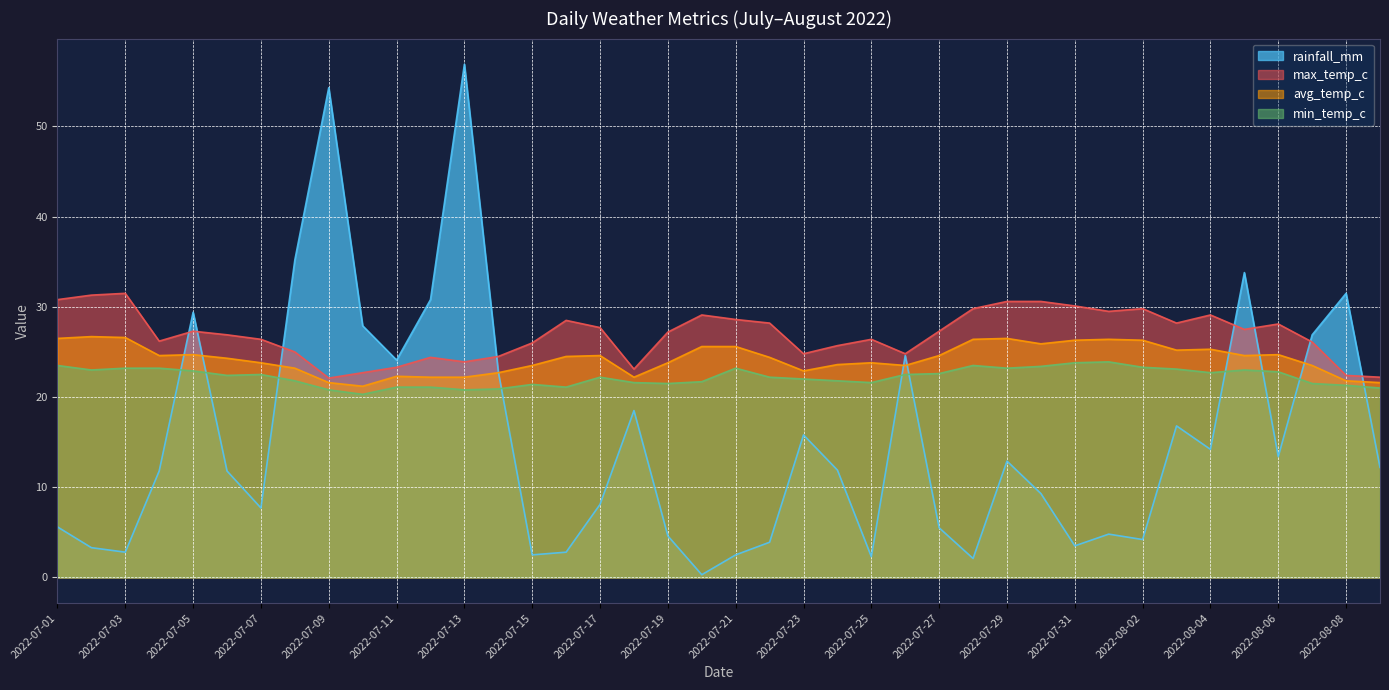

List the series in order of their peak value, highest first.

rainfall_mm, max_temp_c, avg_temp_c, min_temp_c